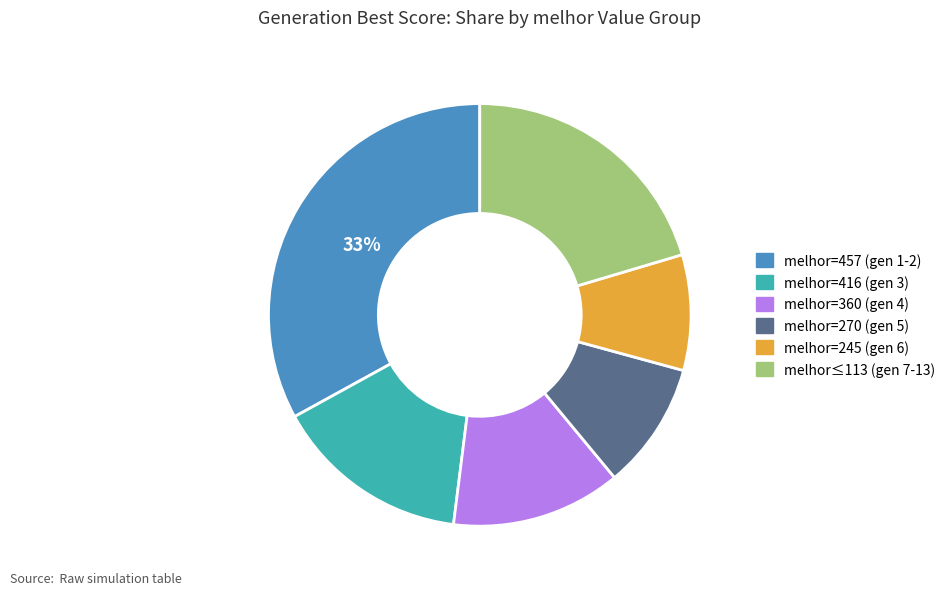

To the nearest percent, what is the difference between the largest and smallest slice percentages?

24%